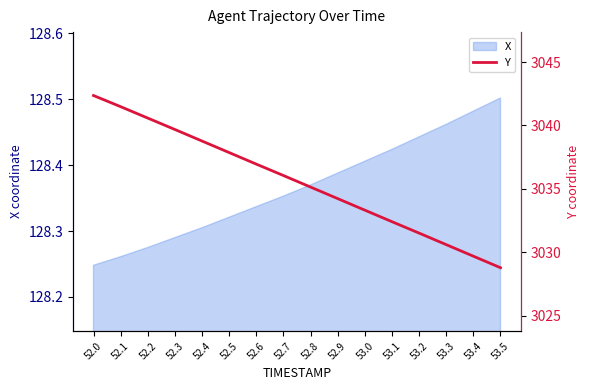

At which label is X closest to 128?

52.0